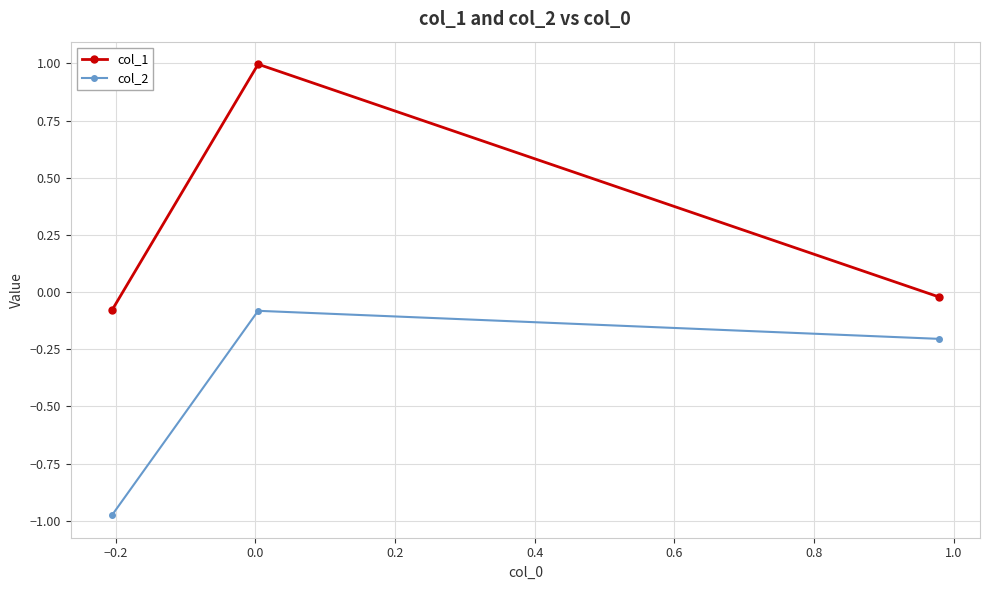

What are all the series names shown in the legend?

col_1, col_2